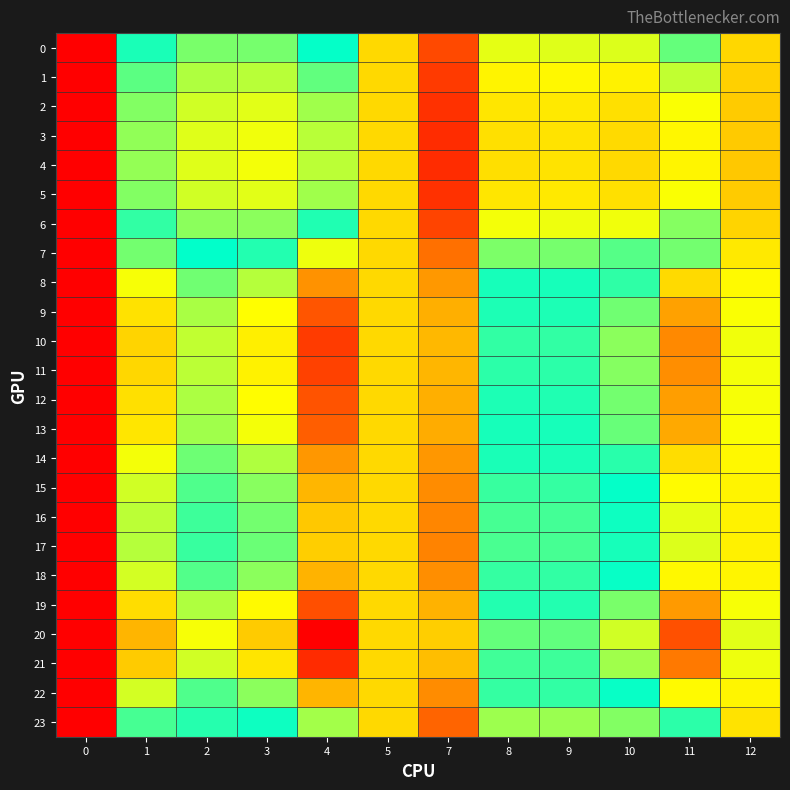

What is the total value across all series at 10?

23.2